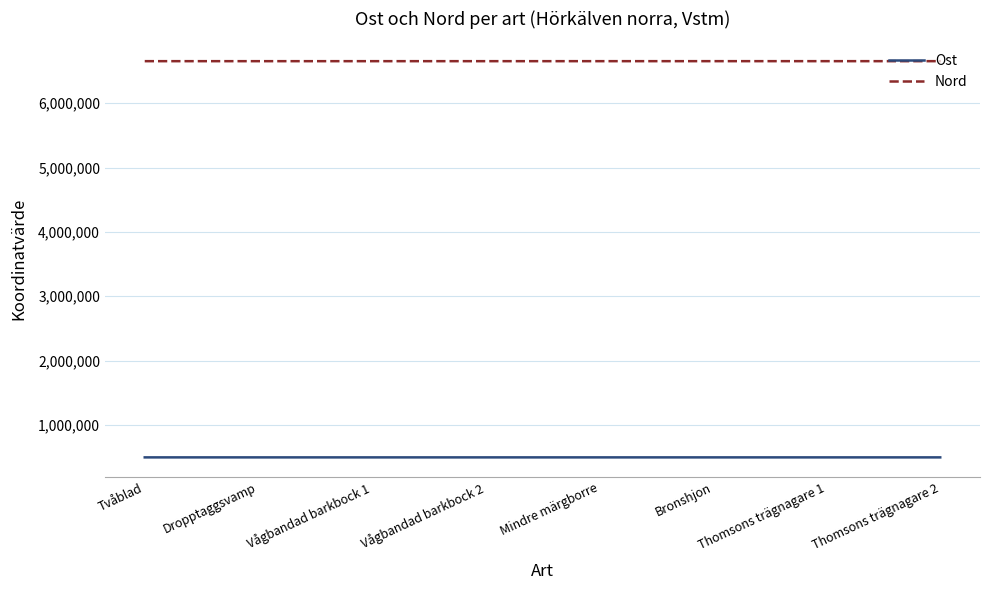

True or false: Nord and Ost cross at least once.

False